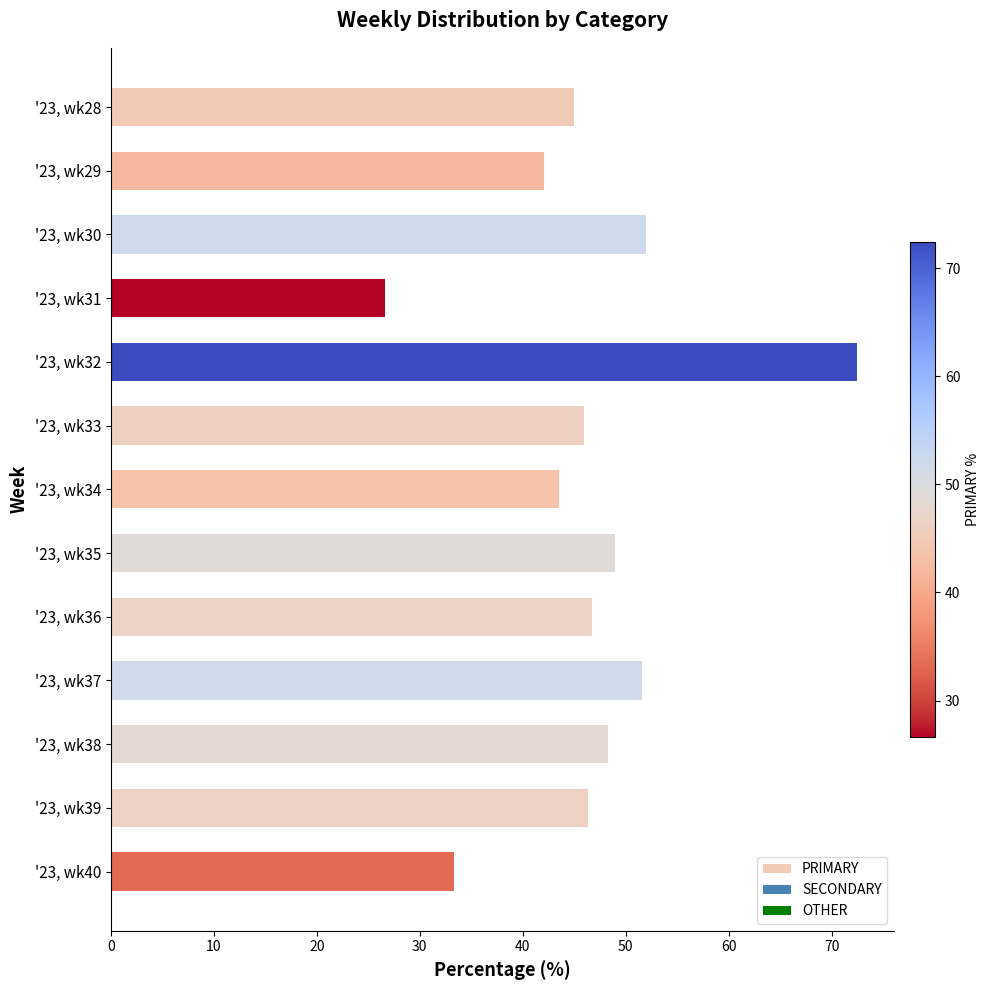

Count the number of data series in this chart.

1